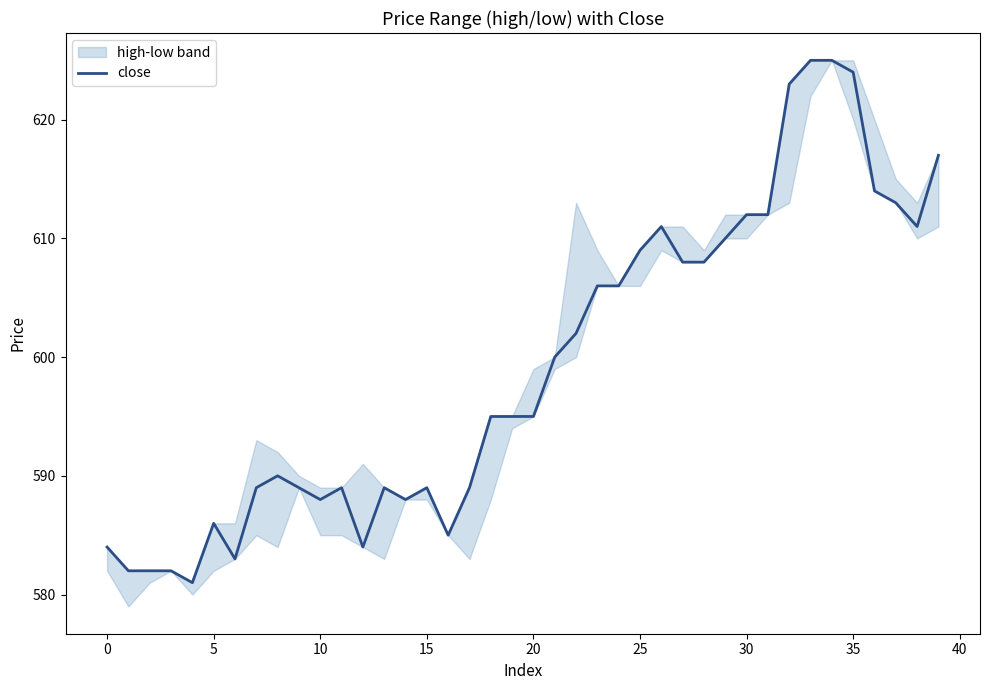

How many categories are shown in the chart?

40